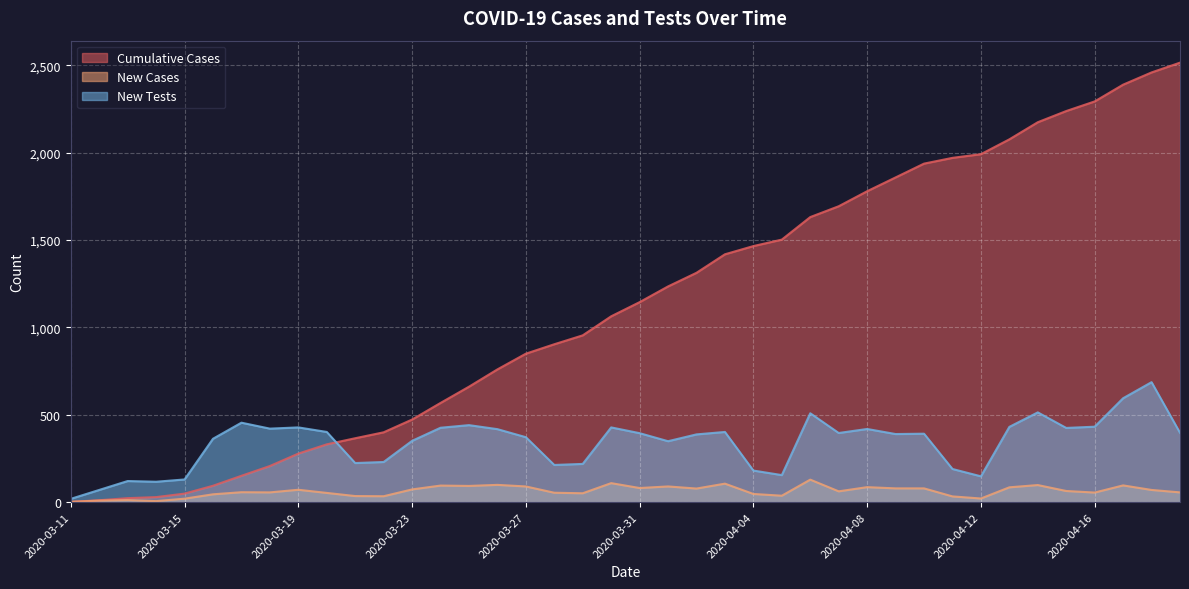

What is the total value across all series at 2020-03-14?

152